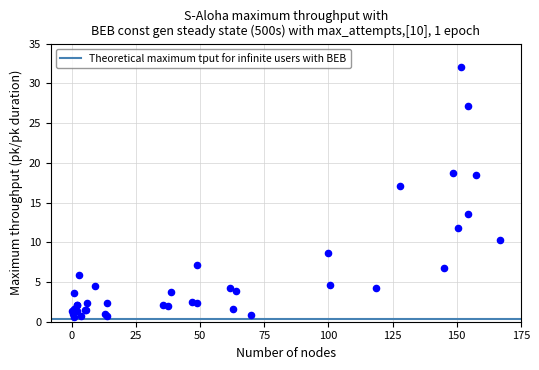

What Y value in the scatter plot is closest to 16?

17.1